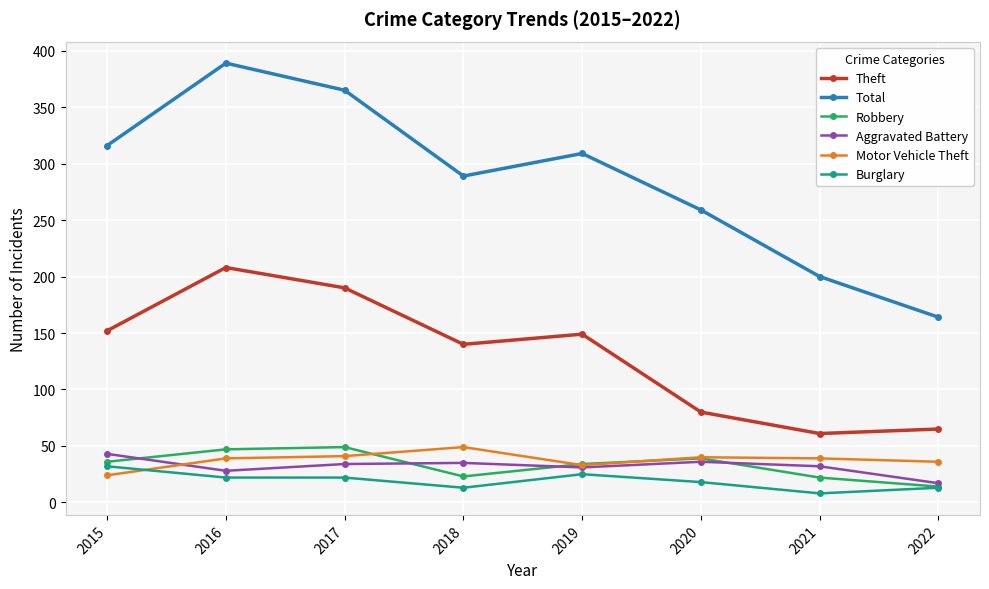

What are all the series names shown in the legend?

Theft, Total, Robbery, Aggravated Battery, Motor Vehicle Theft, Burglary